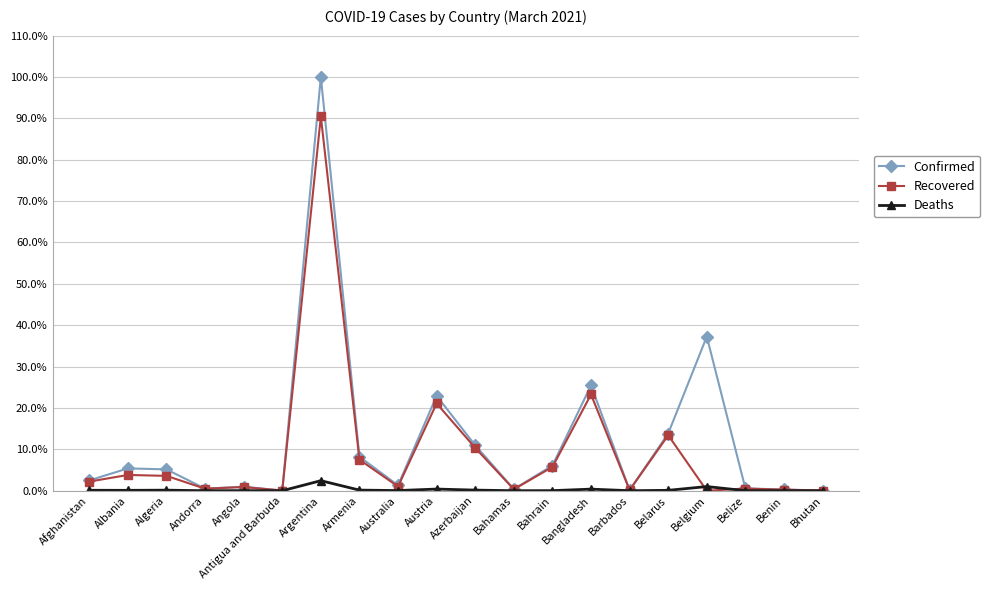

What position from the left is Algeria?

3